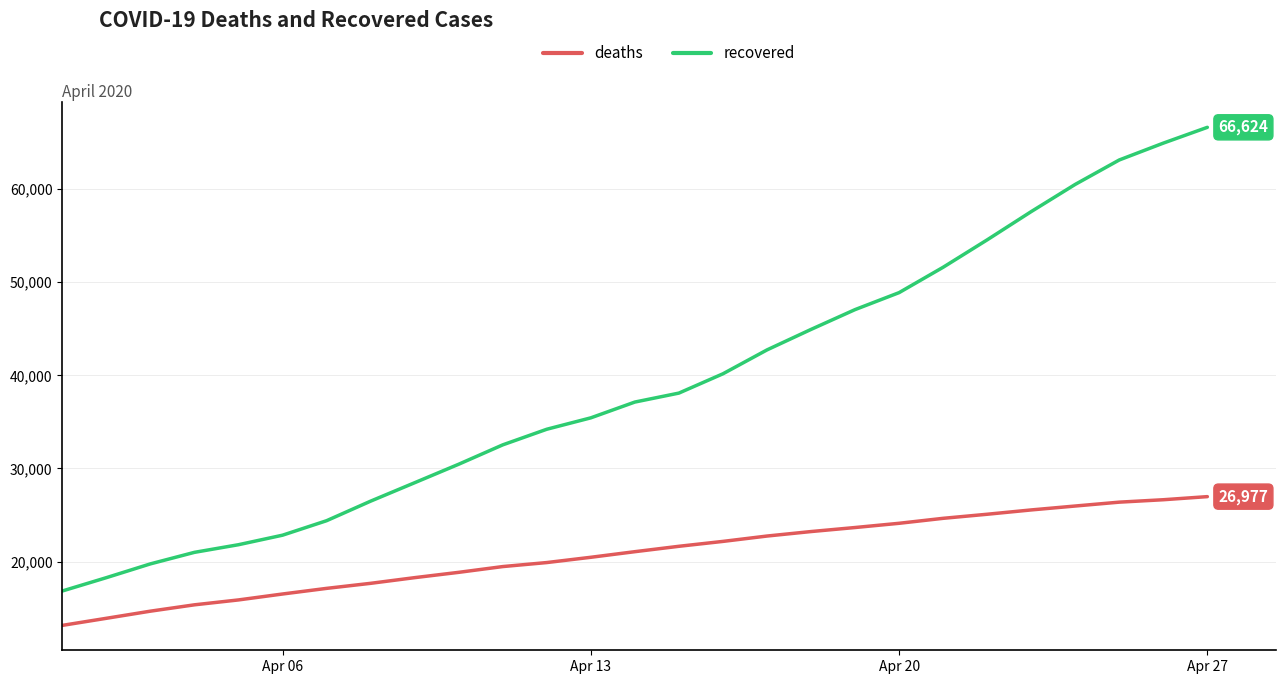

Which series has the largest total across all categories?

recovered